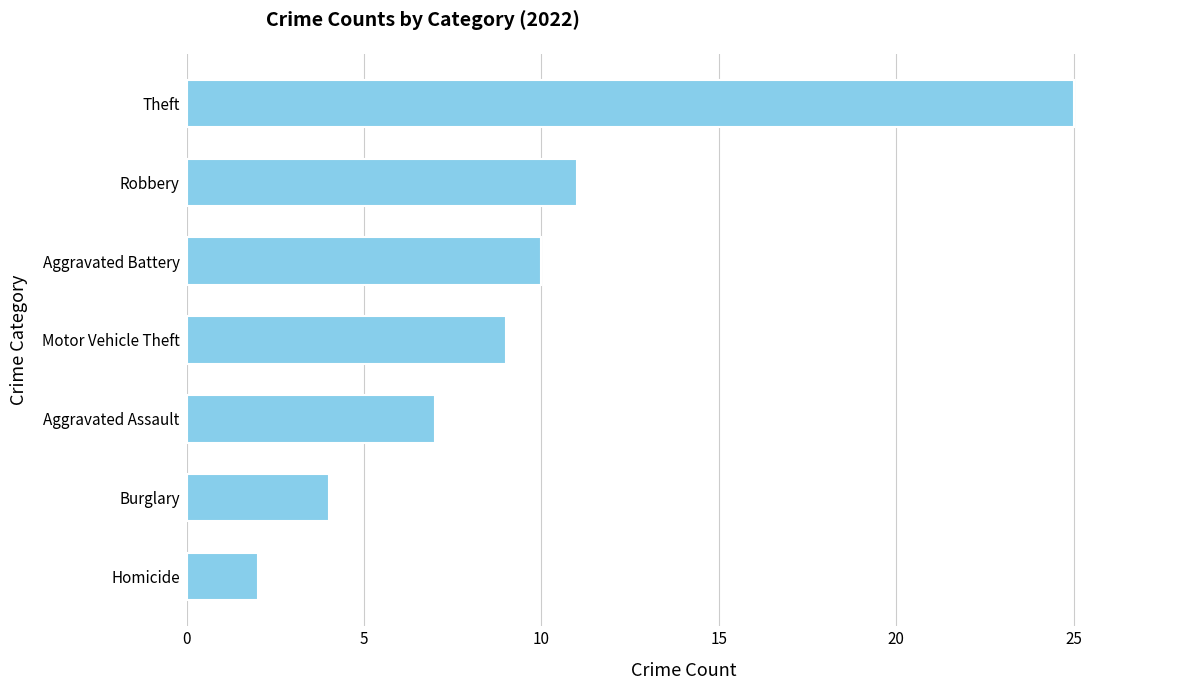

What is the minimum value shown in the chart?

2